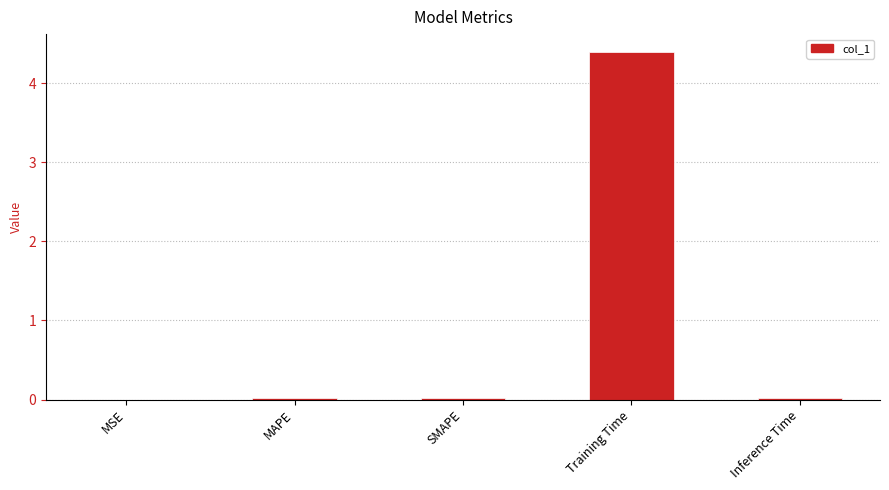

True or false: the data shows 4.4 at Training Time.

True